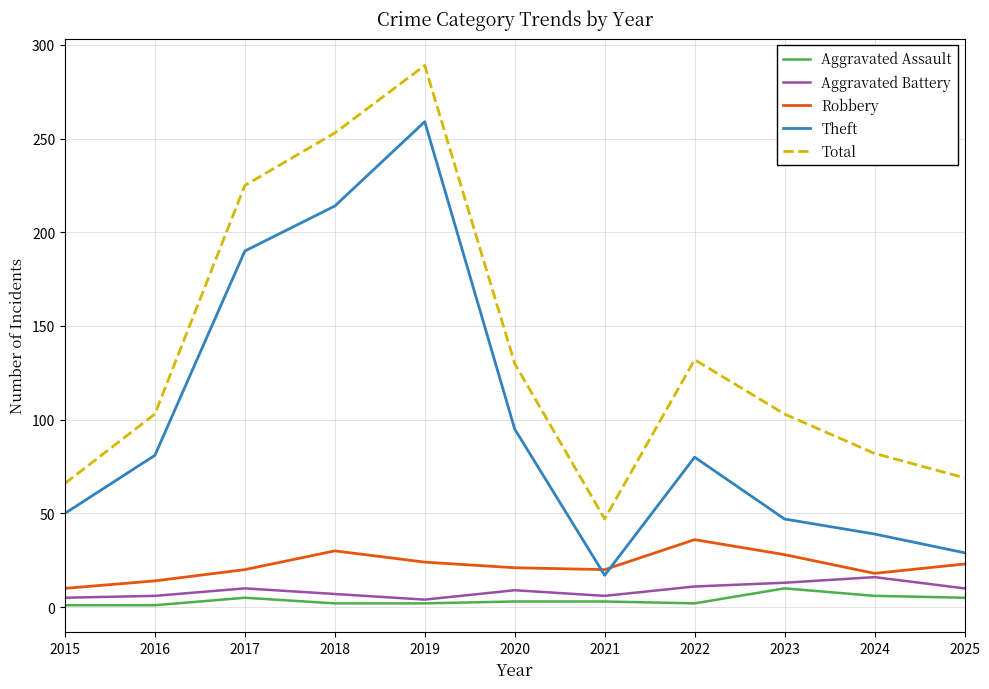

True or false: Aggravated Assault and Theft cross at least once.

False